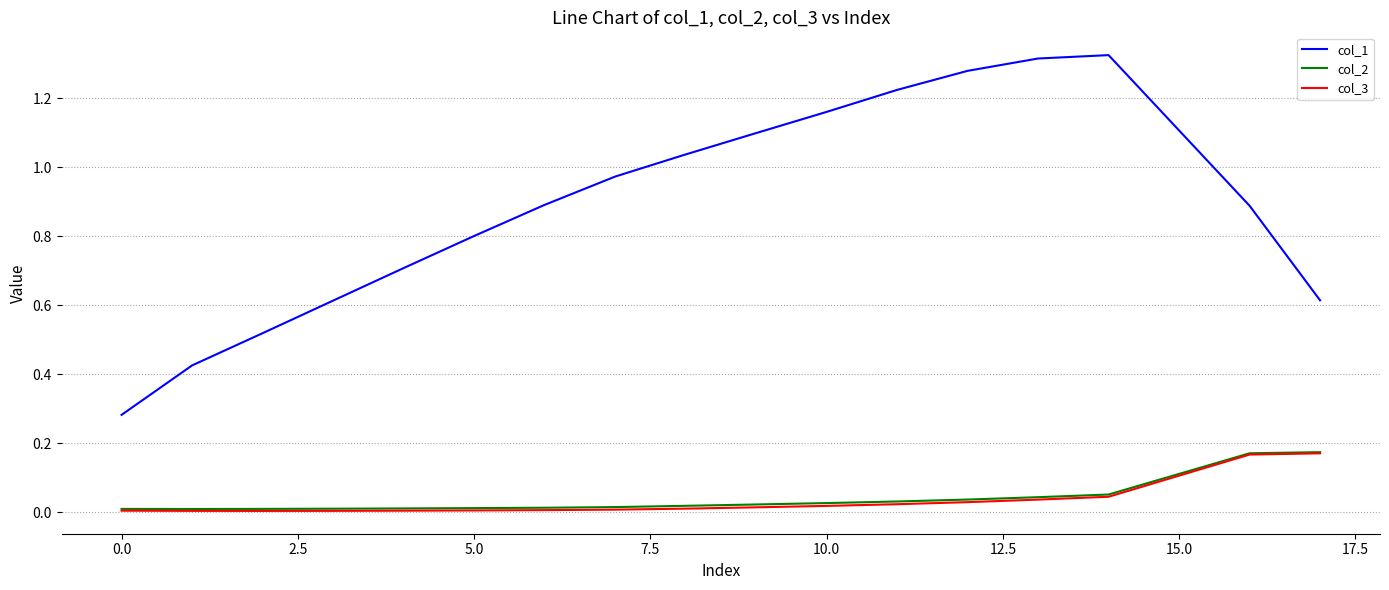

Count the number of data series in this chart.

3